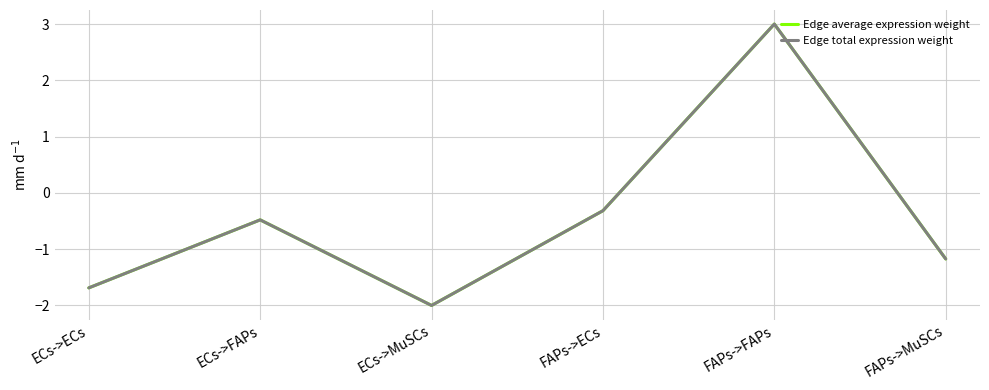

What is the difference between the Edge average expression weight values at FAPs->ECs and FAPs->MuSCs?

0.9